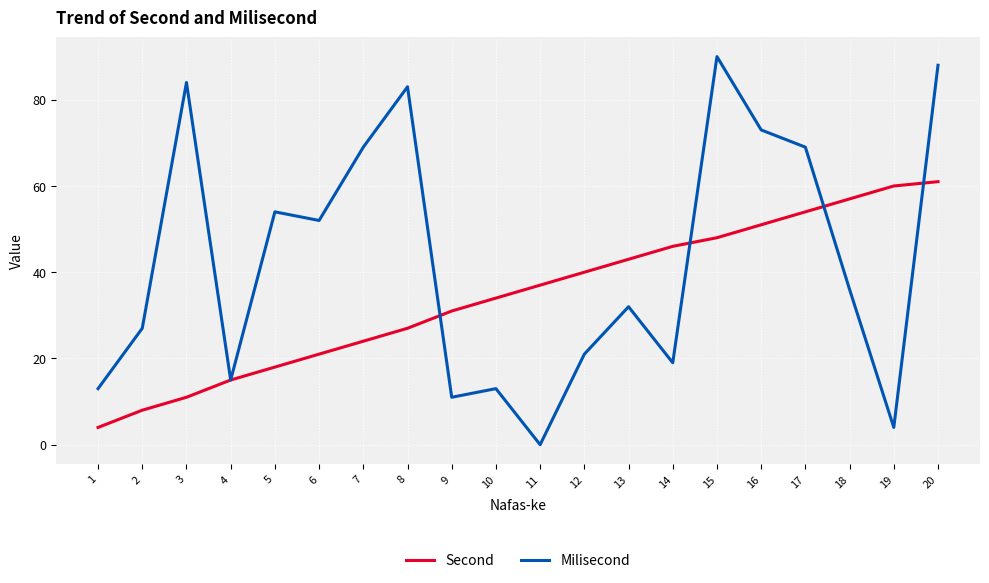

What is the total value across all series at 12?

61